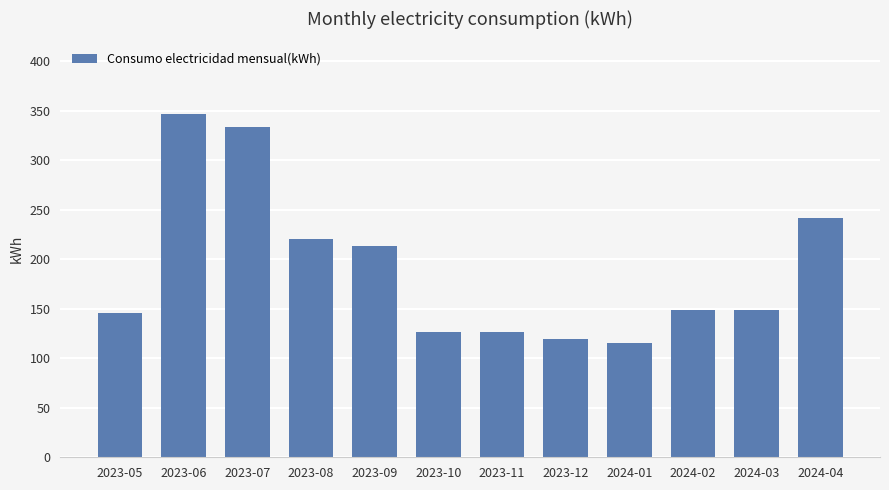

What is the average value?

191